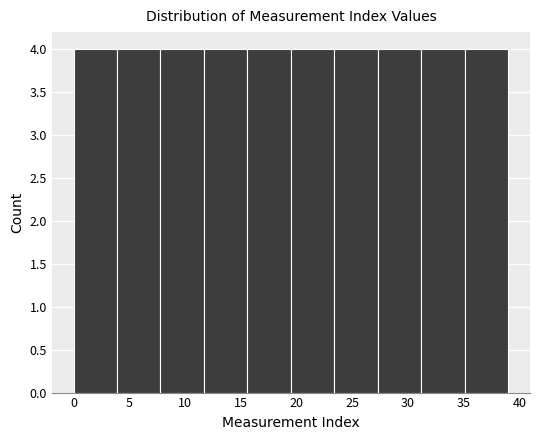

How tall is the bar that spans 15.6 to 19.5 on the x-axis? Neither the bar edges nor the heights are printed on the chart, so give them approximately, as read against the axes.

4